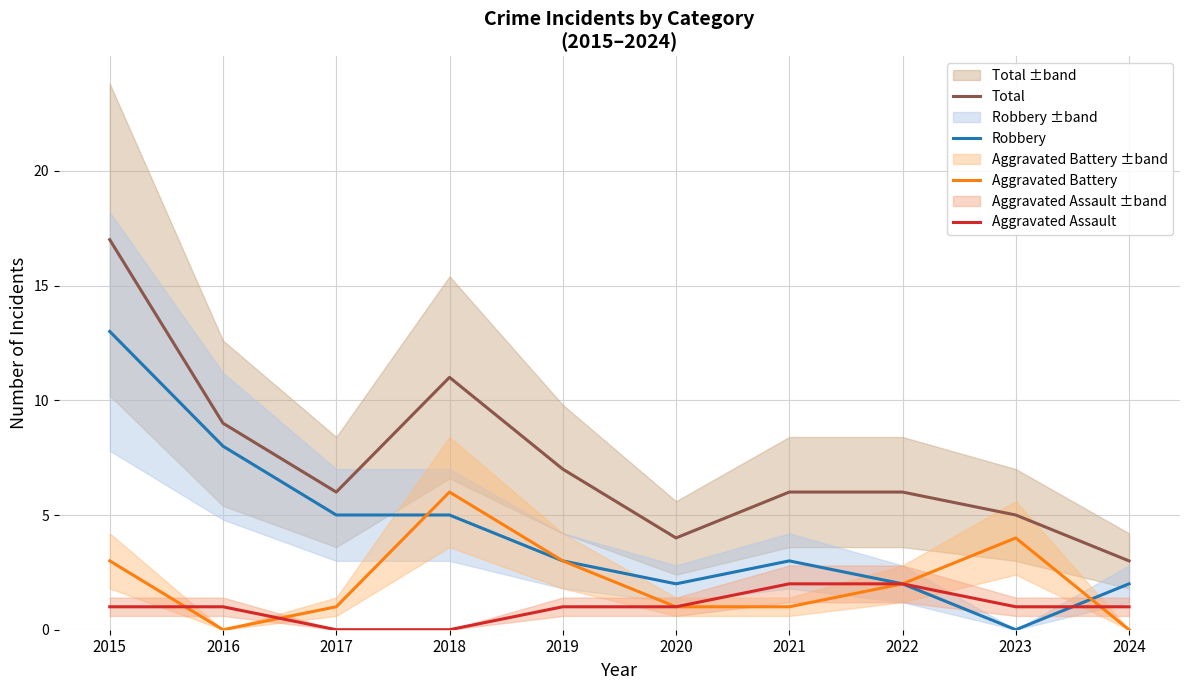

The Total series shows 6 at 2017. True or false?

True